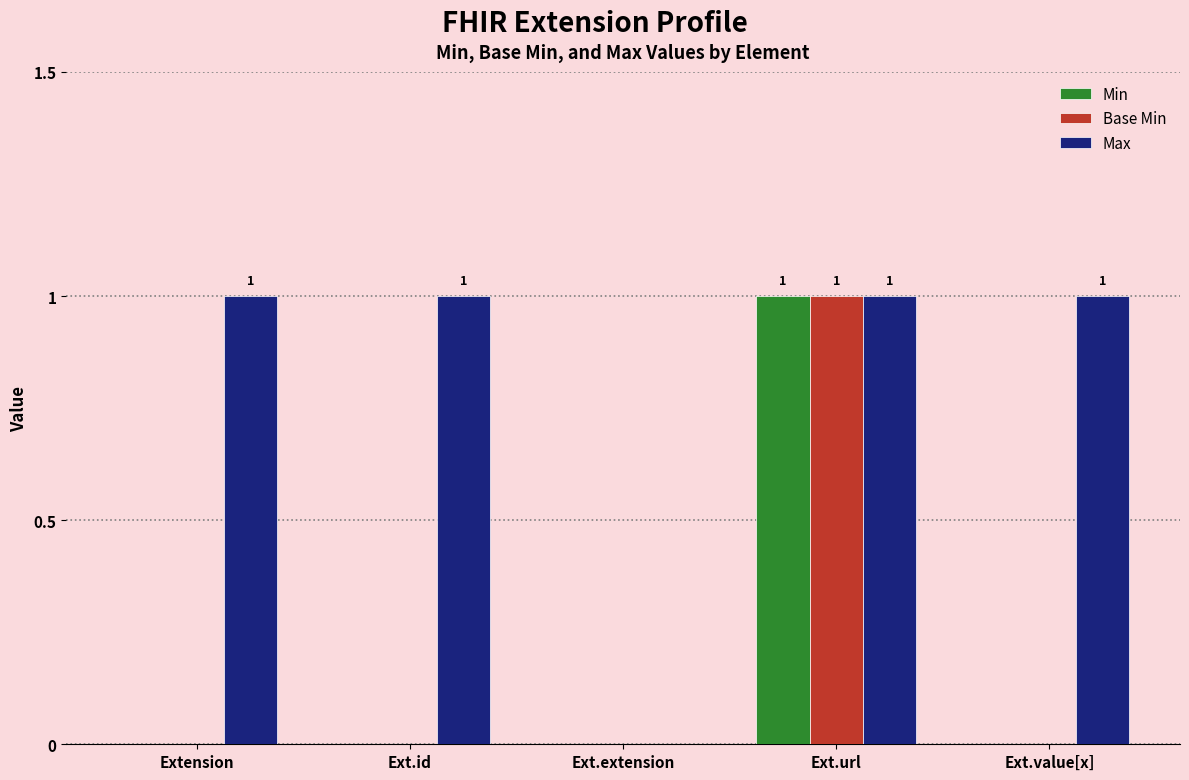

Which series has the largest total across all categories?

Max